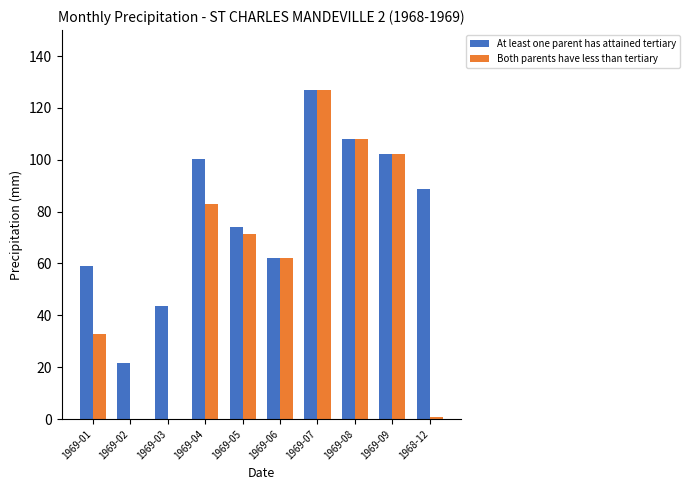

Which category has the highest value across all series?

1969-07